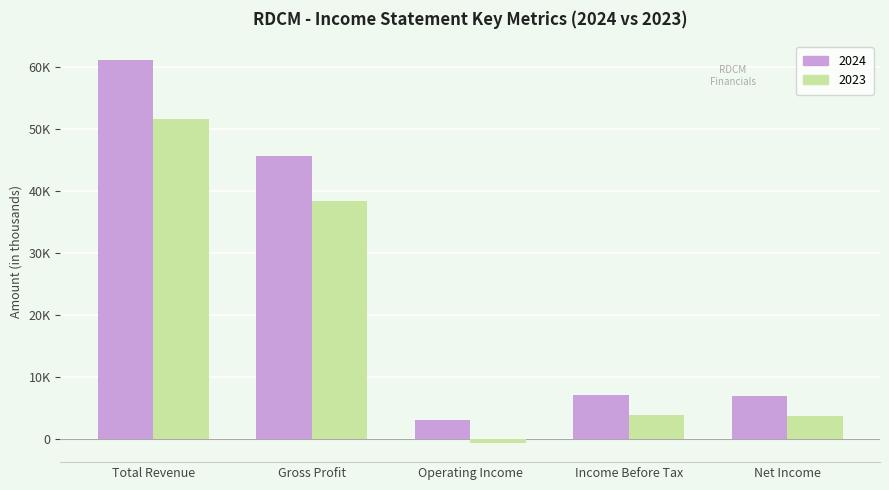

Are the bars grouped side by side (vs. stacked)?

Yes